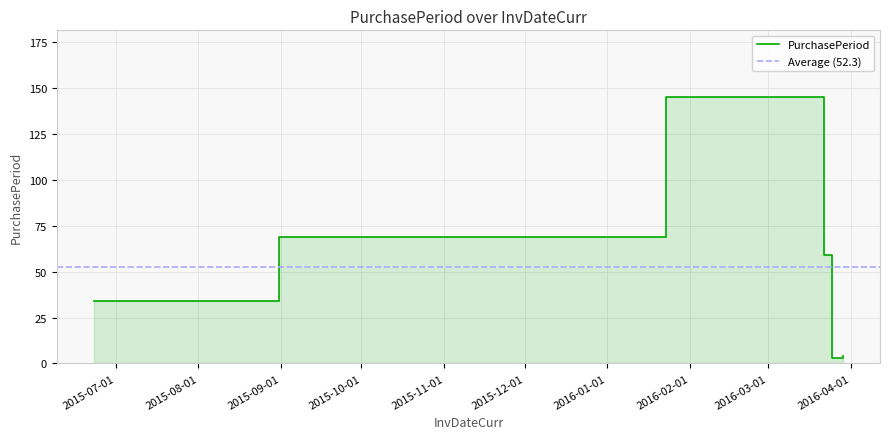

What is the label of the 3rd point from the left?

2016-01-23